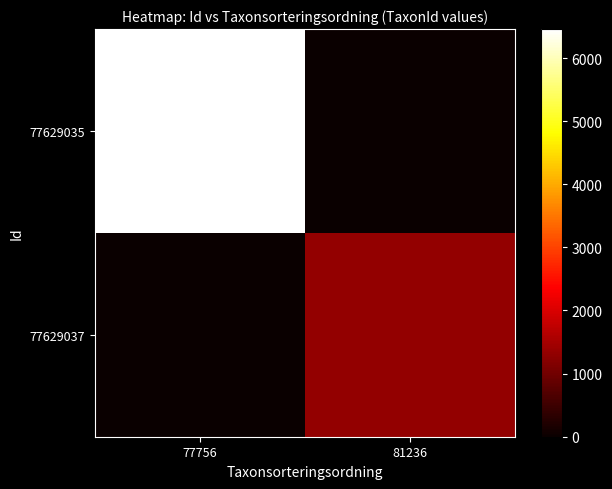

Between 77756 and 81236, which series saw the biggest shift?

77629035